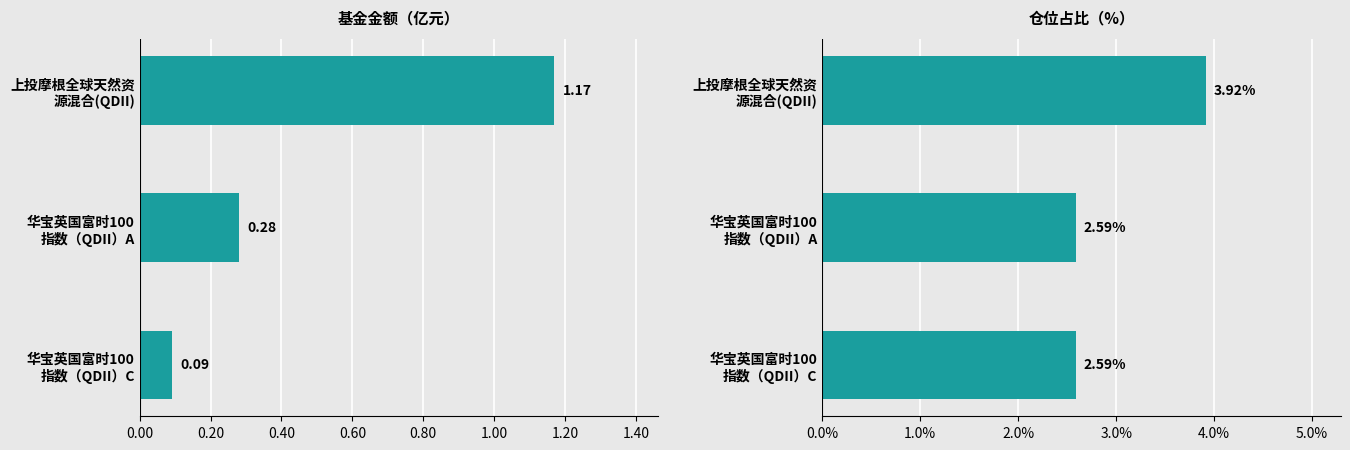

What is the maximum value shown in the chart?

3.9